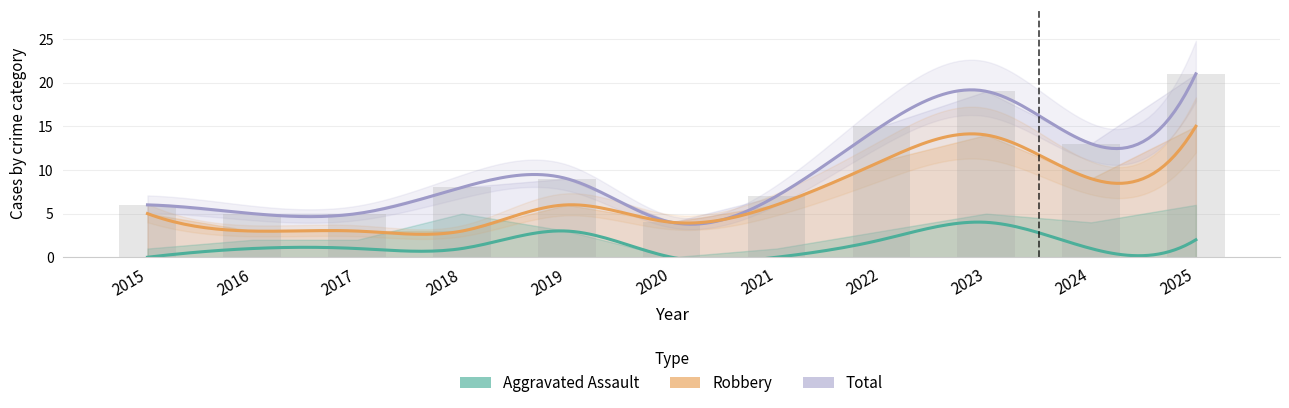

What is the average value of the Aggravated Assault series?

1